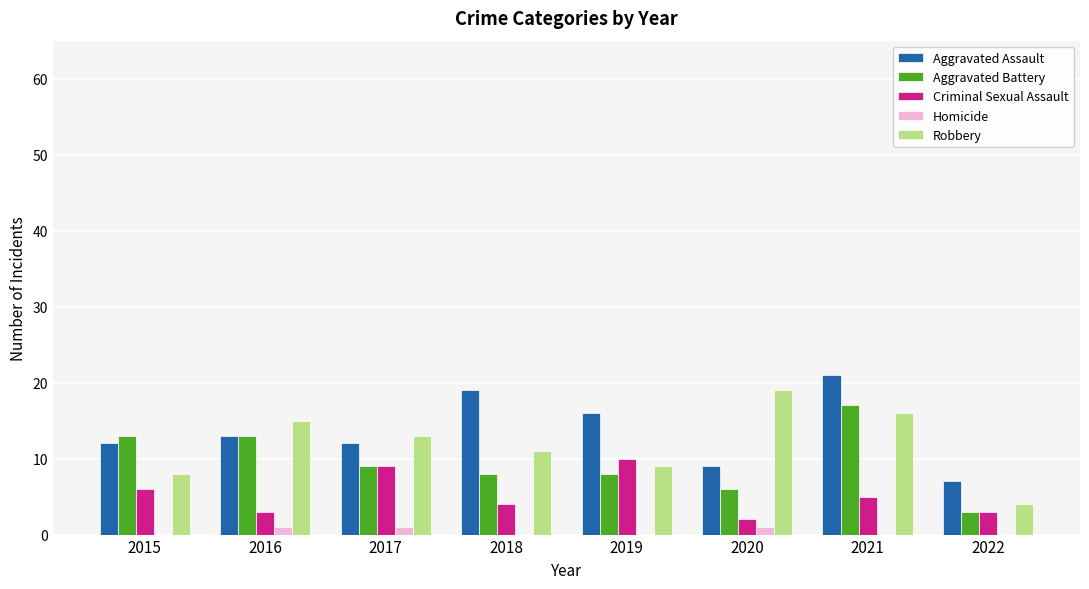

Reading left to right, extract all data points from this chart.

Aggravated Assault: 2015=12	2016=13	2017=12	2018=19	2019=16	2020=9	2021=21	2022=7
Aggravated Battery: 2015=13	2016=13	2017=9	2018=8	2019=8	2020=6	2021=17	2022=3
Criminal Sexual Assault: 2015=6	2016=3	2017=9	2018=4	2019=10	2020=2	2021=5	2022=3
Homicide: 2015=0	2016=1	2017=1	2018=0	2019=0	2020=1	2021=0	2022=0
Robbery: 2015=8	2016=15	2017=13	2018=11	2019=9	2020=19	2021=16	2022=4